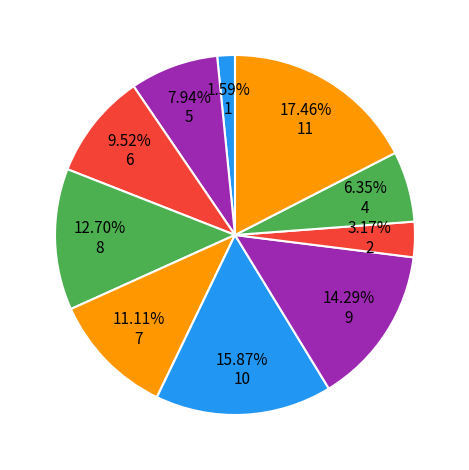

How many slices are in this pie chart?

10